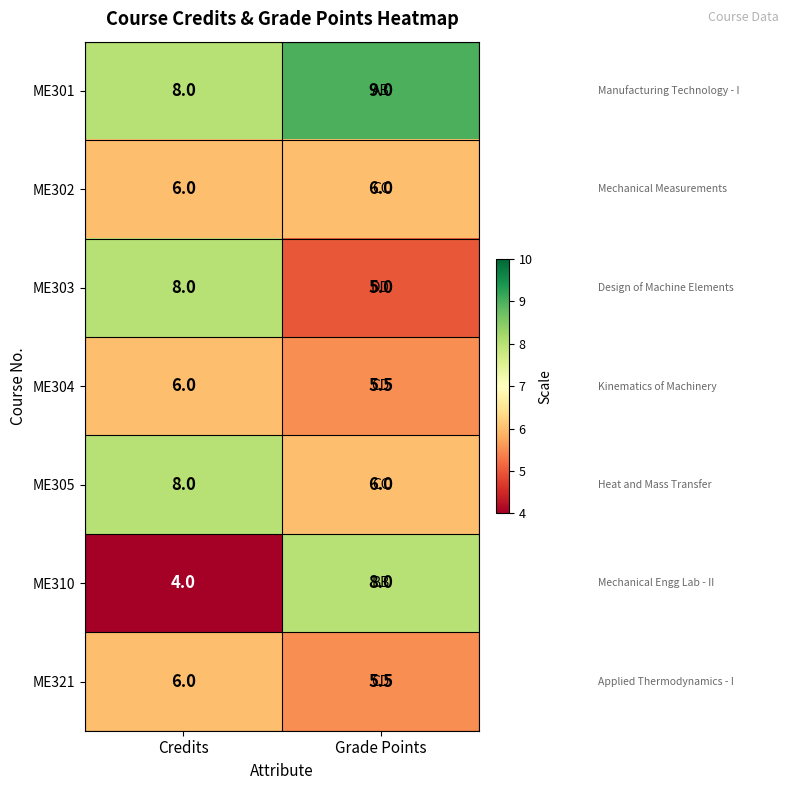

What is the sum of the ME304 values at Credits and Grade Points?

11.5